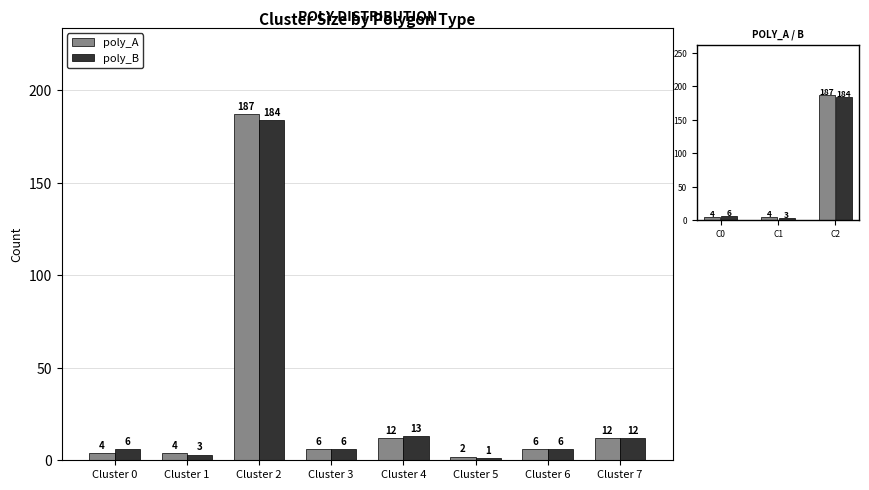

At which category does the chart reach its peak across all series?

Cluster 2